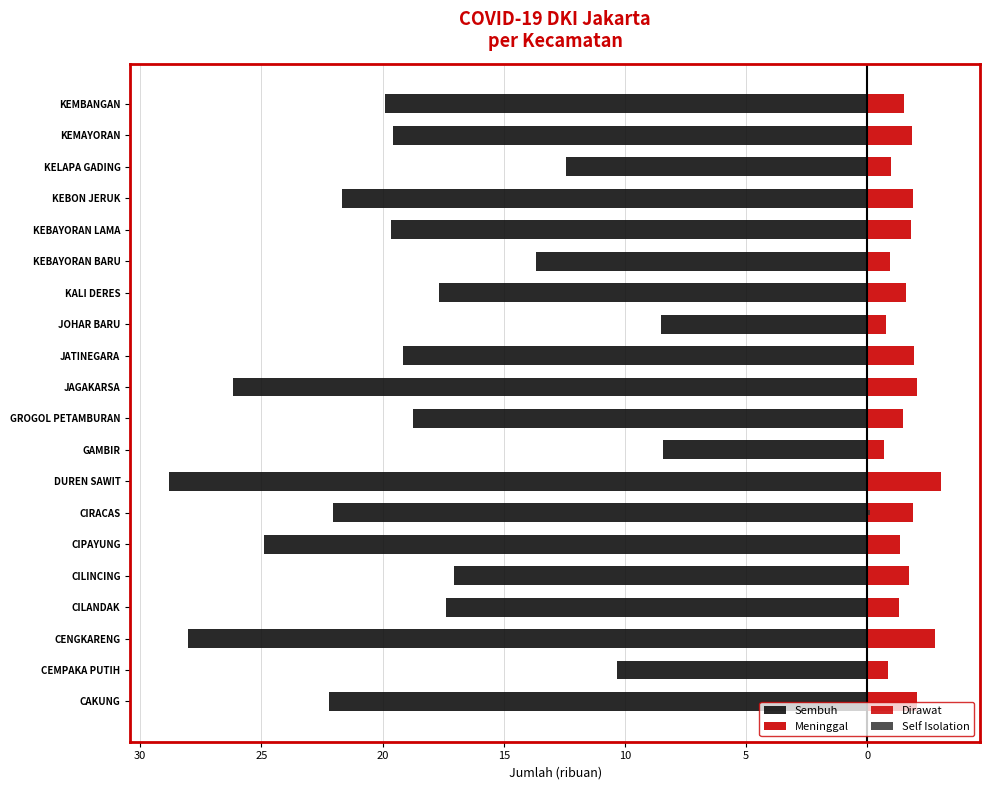

How many groups of bars are there?

20